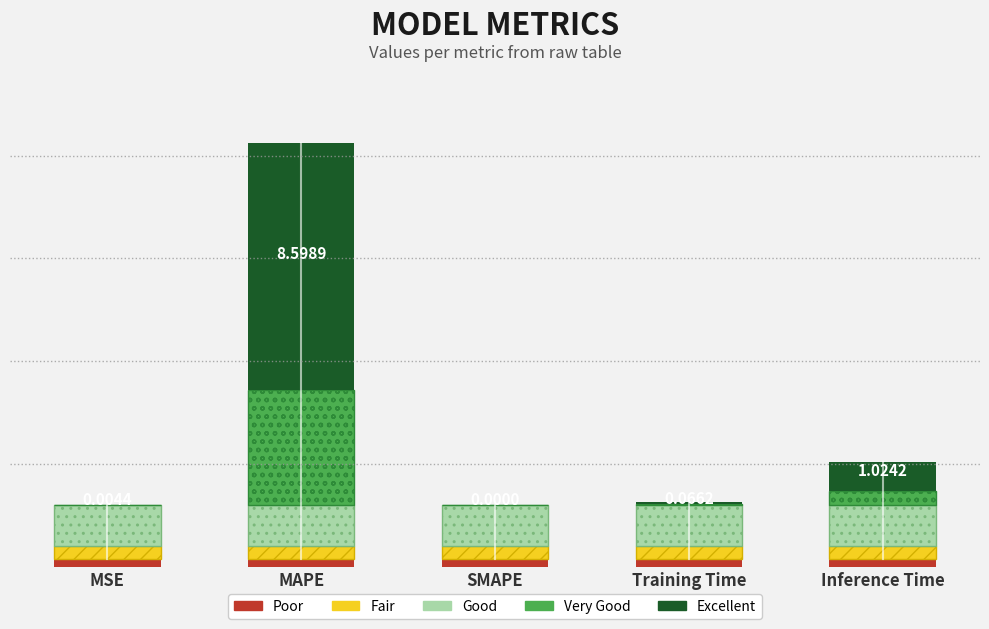

Read the Excellent value at MAPE.

60.0